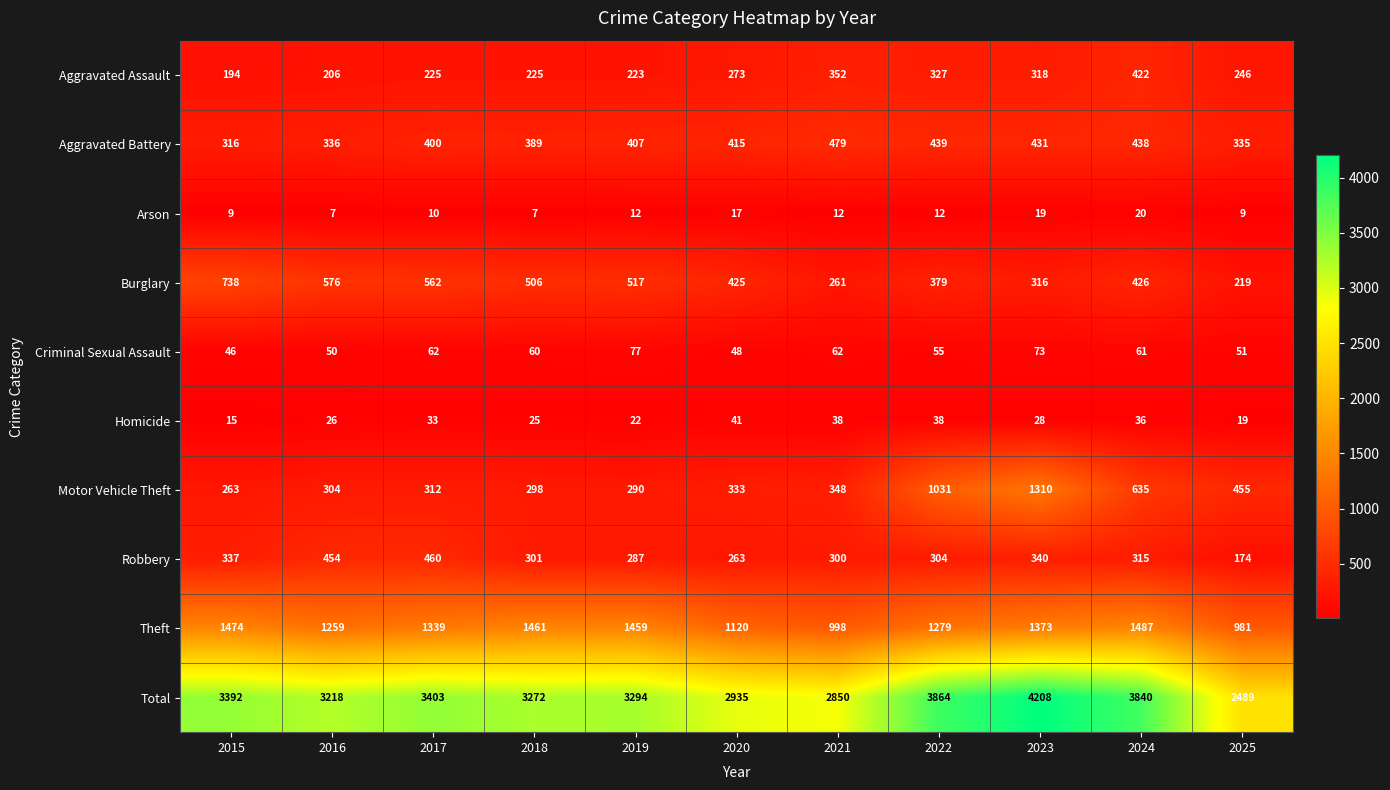

At which label does Total first exceed 3294?

2015